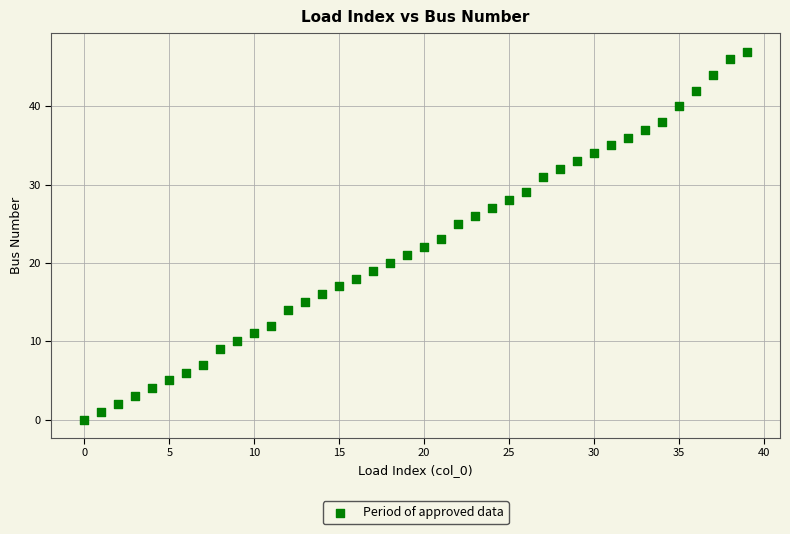

What is the range of Y values (max minus min)?

47